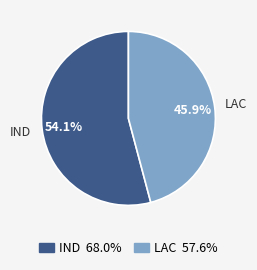

To the nearest percent, what is the combined percentage of IND and LAC?

100%